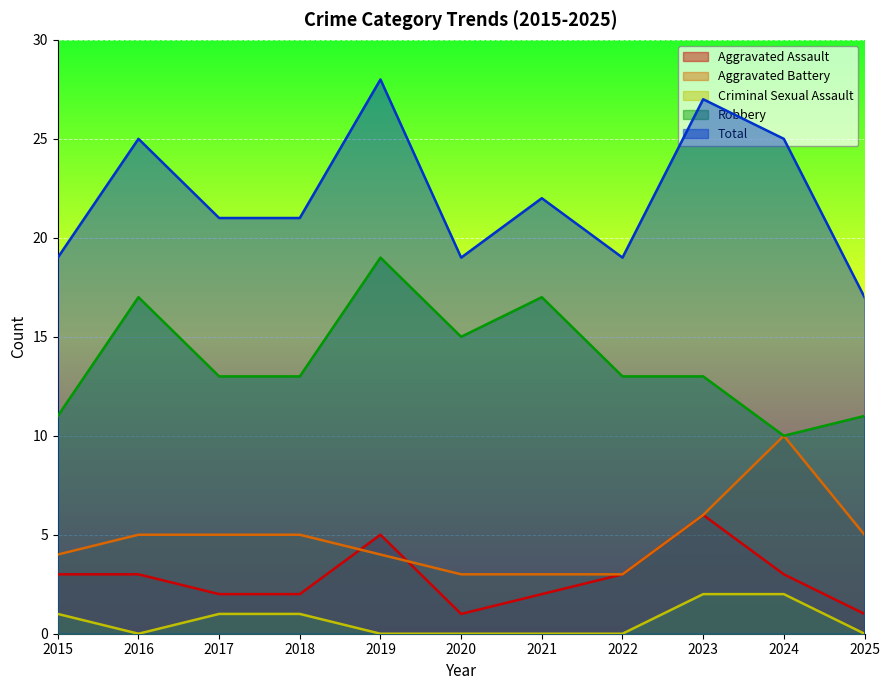

What is the difference between the highest and lowest values at 2023?

25